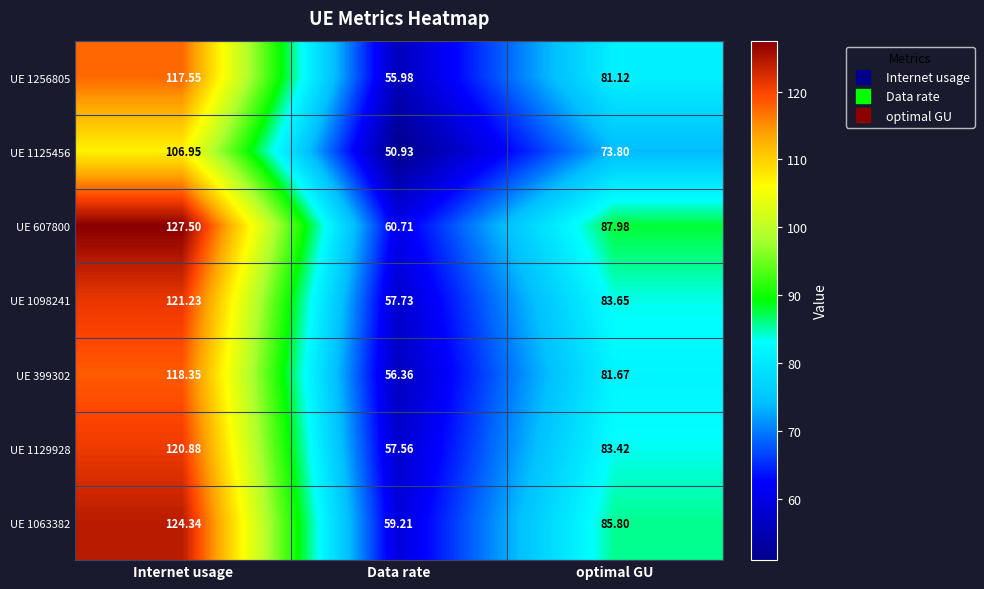

What is the total value across all series at Data rate?

398.5